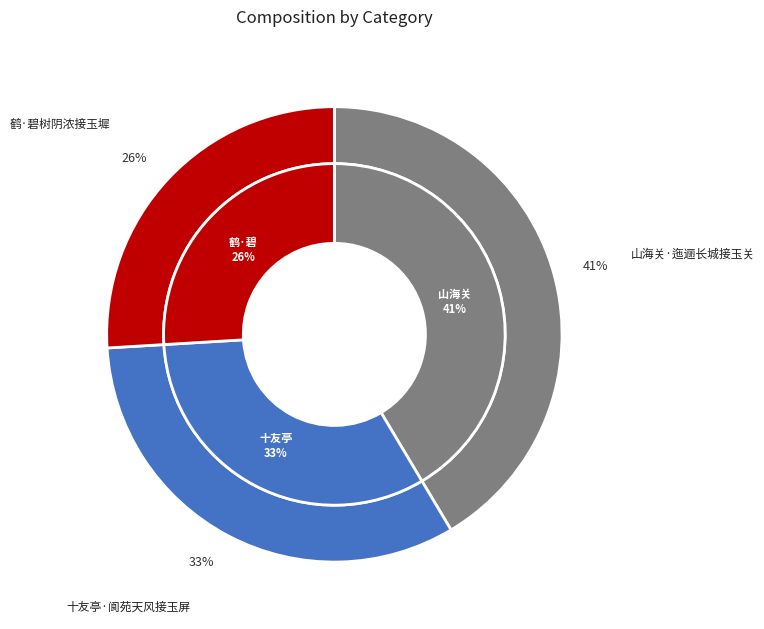

Is it true that 鹤·碧树阴浓接玉墀 is 26% of the pie?

True